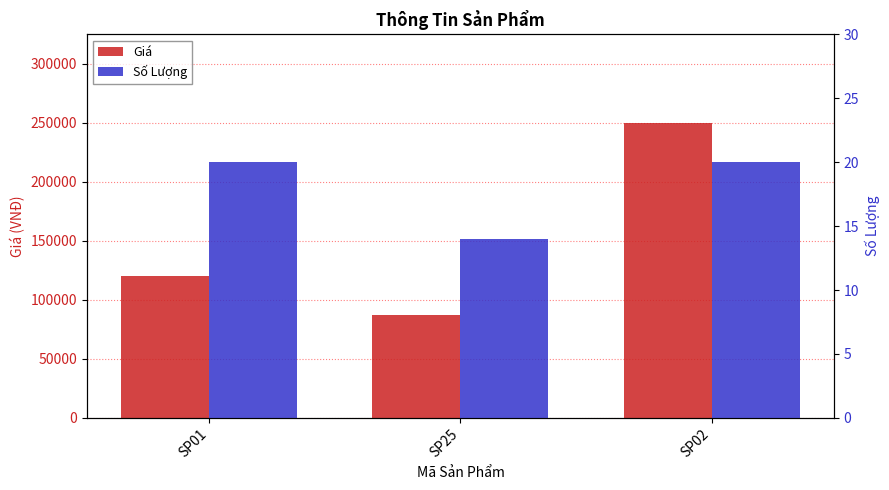

What is the difference between the maximum and minimum values in the Giá series?

163000